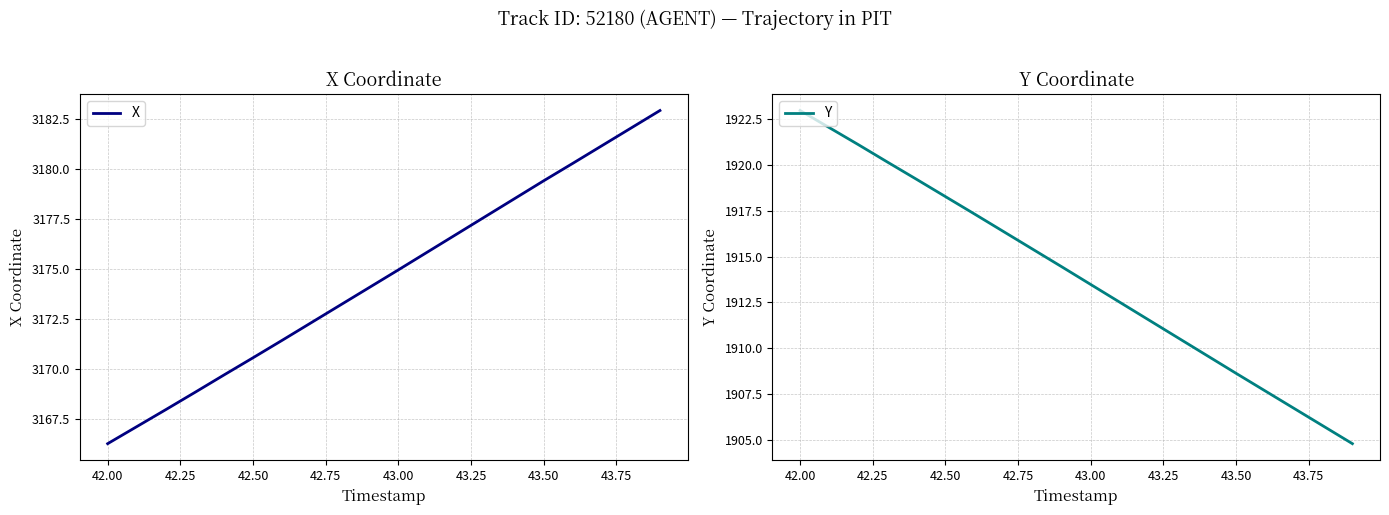

Which category has the lowest value in the X series?

42.00